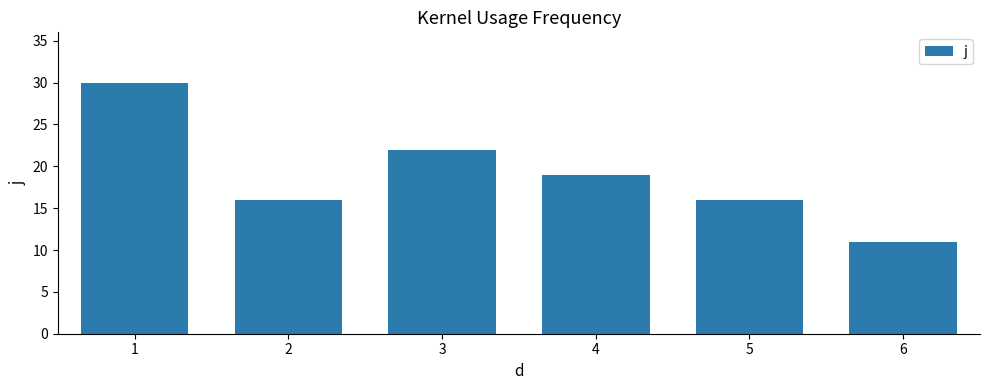

Are the bars horizontal?

No